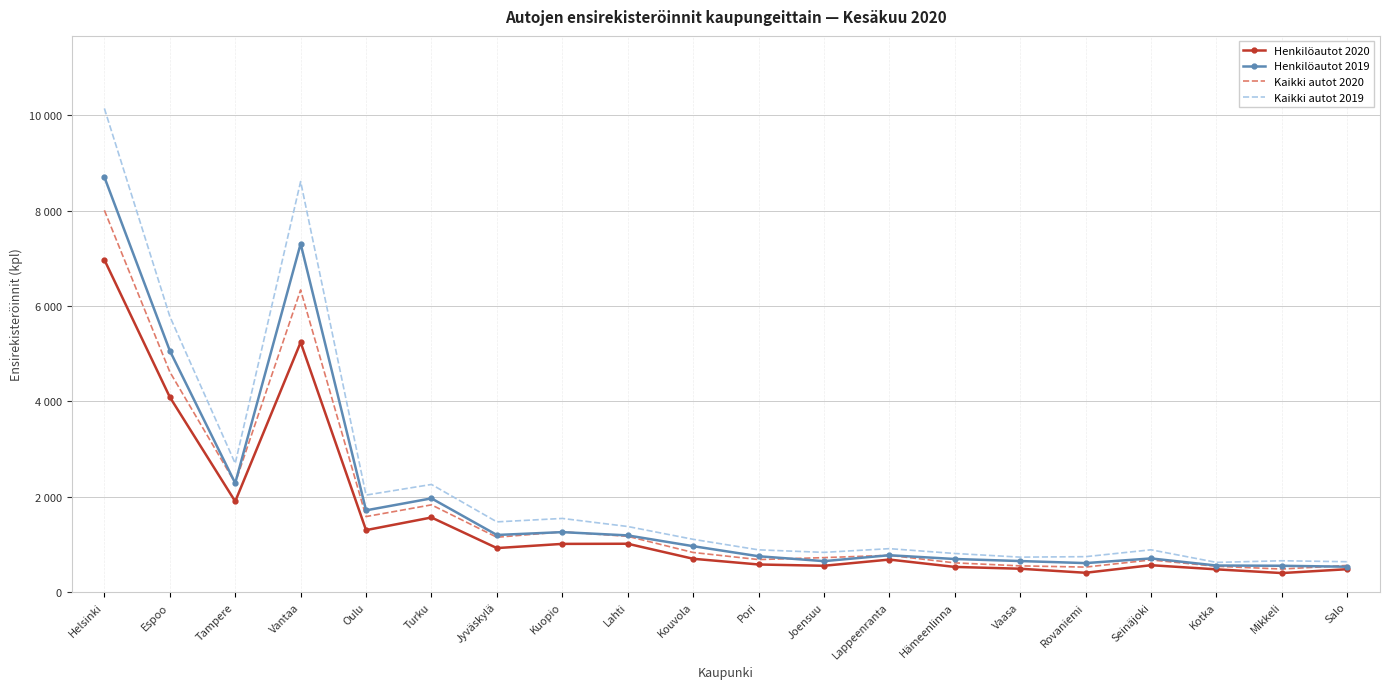

What are all the series names shown in the legend?

Henkilöautot 2020, Henkilöautot 2019, Kaikki autot 2020, Kaikki autot 2019